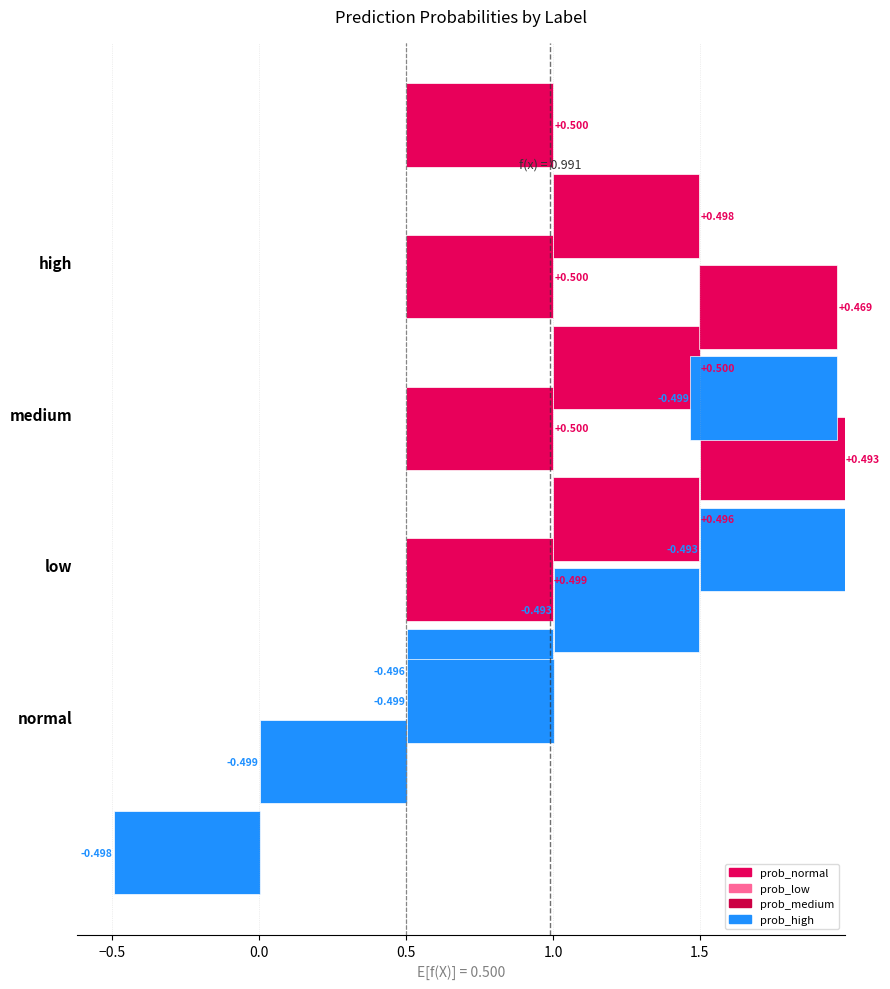

Which has a higher value, high or medium?

medium